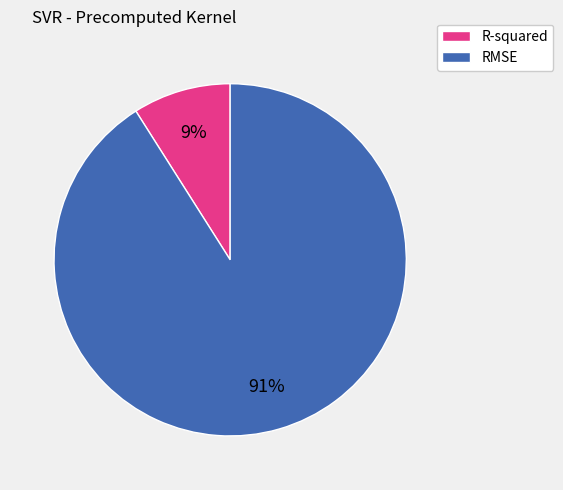

Is there a majority slice in this chart?

Yes